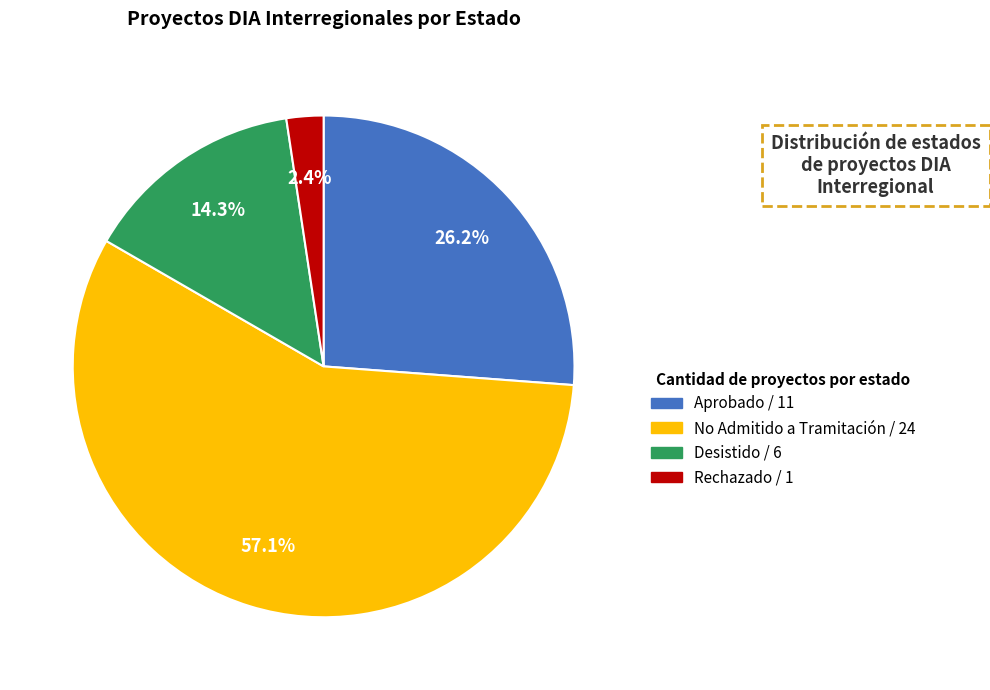

The Aprobado slice represents 26% of the pie. True or false?

True